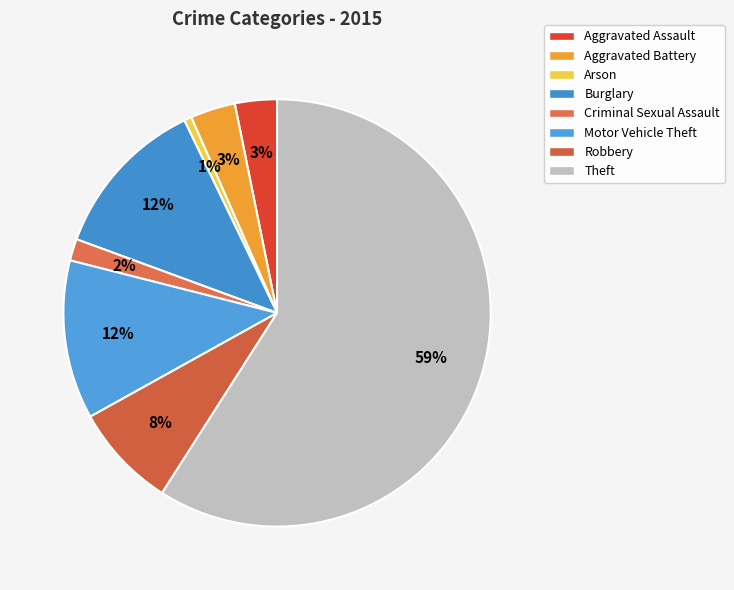

To the nearest percent, what is the average slice percentage?

12%